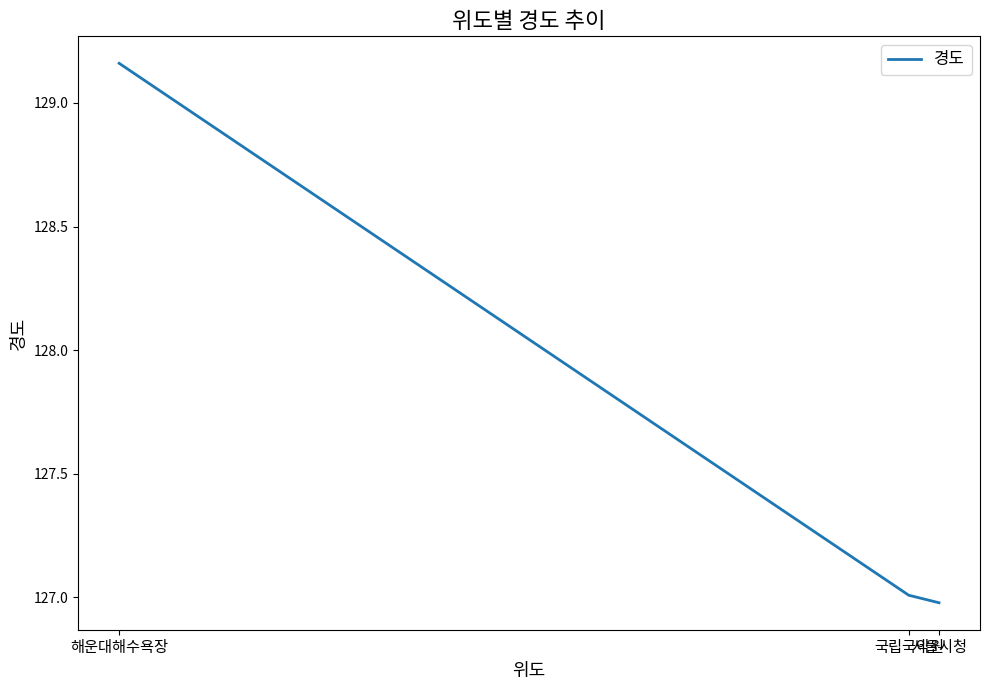

Count the number of data series in this chart.

1